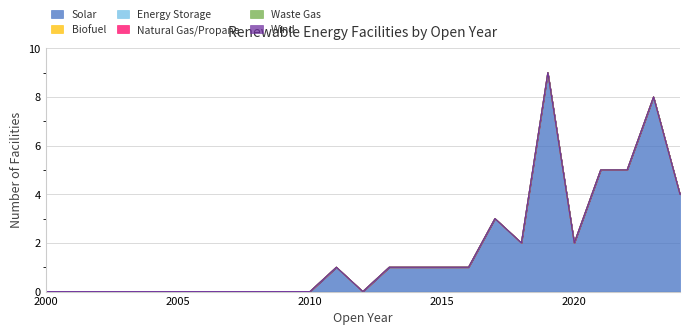

Reading left to right, extract all data points from this chart.

Solar: 0	0	0	0	0	0	0	0	0	0	0	1	0	1	1	1	1	3	2	9	2	5	5	8	4
Biofuel: 0	0	0	0	0	0	0	0	0	0	0	0	0	0	0	0	0	0	0	0	0	0	0	0	0
Energy Storage: 0	0	0	0	0	0	0	0	0	0	0	0	0	0	0	0	0	0	0	0	0	0	0	0	0
Natural Gas/Propane: 0	0	0	0	0	0	0	0	0	0	0	0	0	0	0	0	0	0	0	0	0	0	0	0	0
Waste Gas: 0	0	0	0	0	0	0	0	0	0	0	0	0	0	0	0	0	0	0	0	0	0	0	0	0
Wind: 0	0	0	0	0	0	0	0	0	0	0	0	0	0	0	0	0	0	0	0	0	0	0	0	0